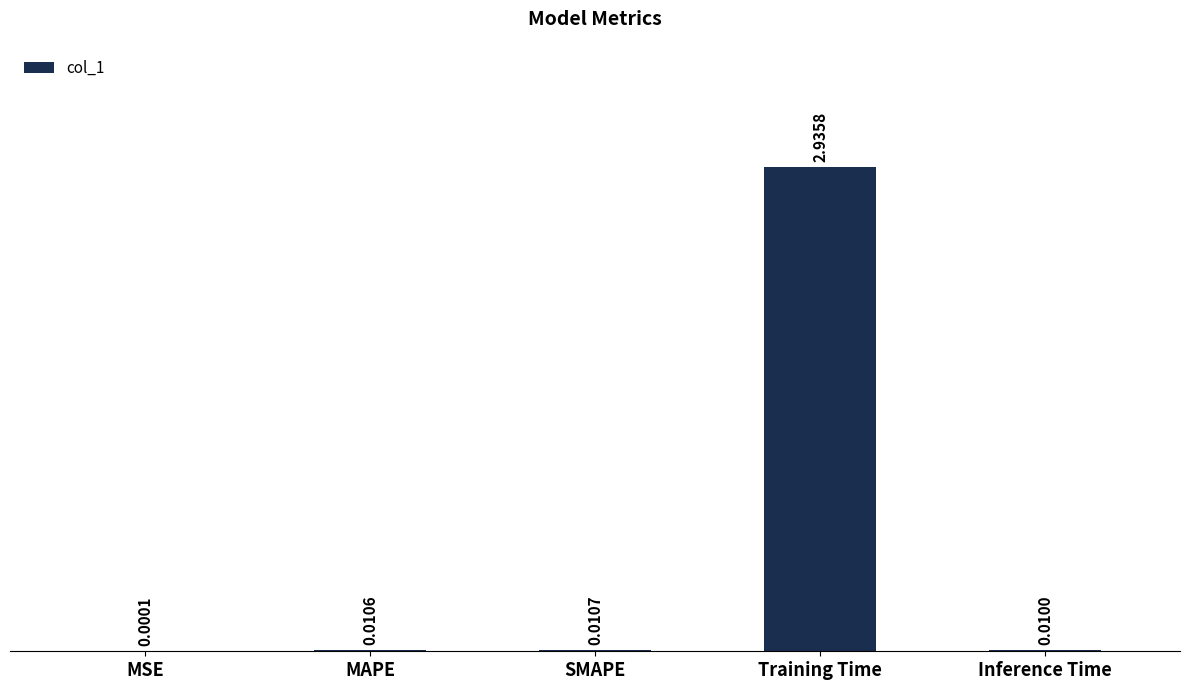

Where is the data nearest to the value 1?

SMAPE